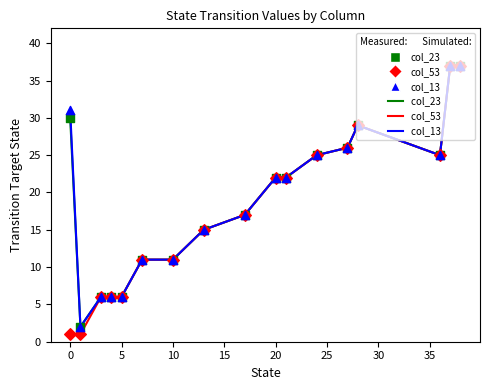

What is the maximum value shown in the chart?

37